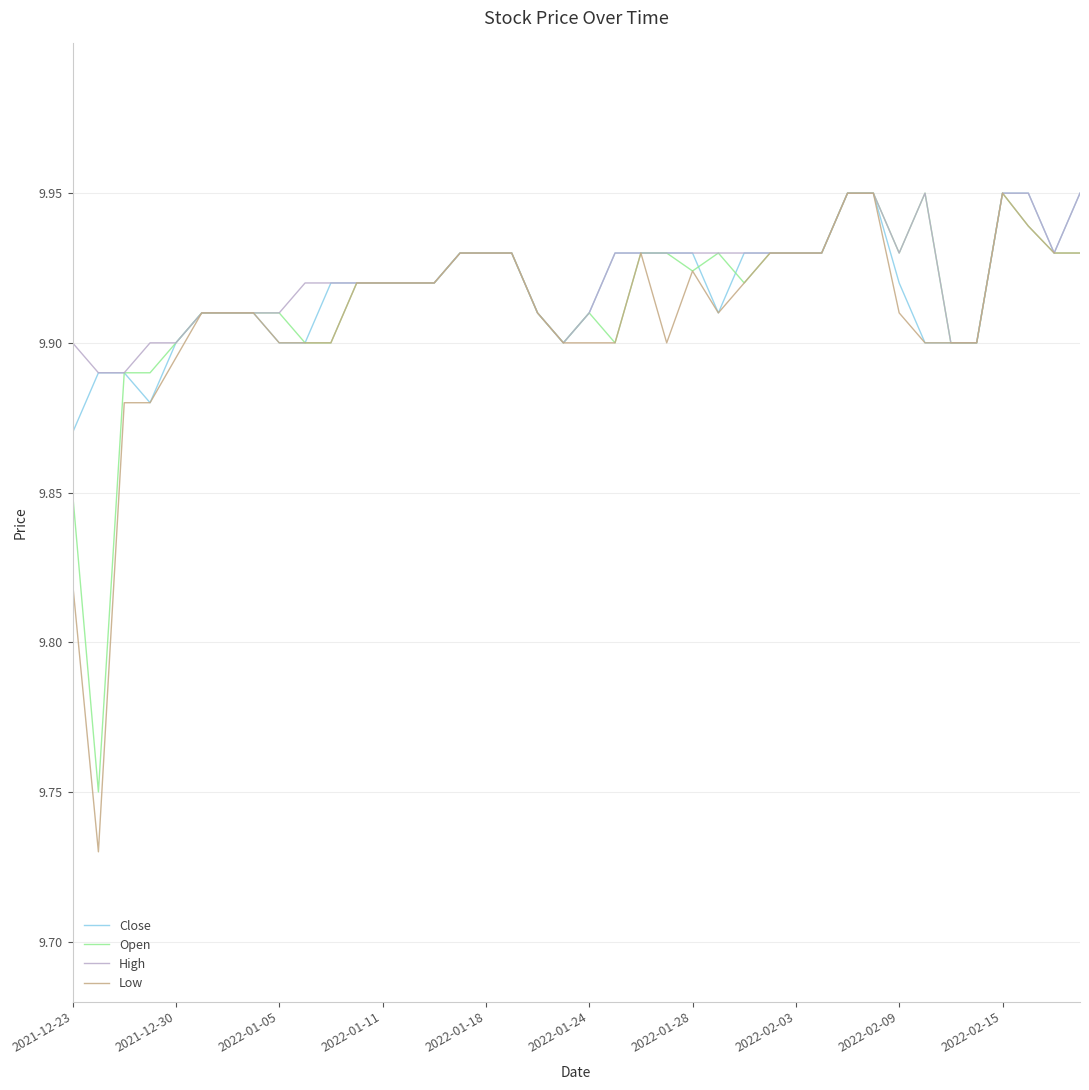

Which series has the largest range (max minus min)?

Low